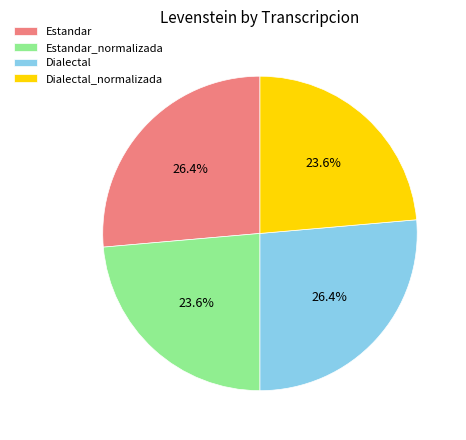

What portion of the pie excludes Dialectal?

73.6%